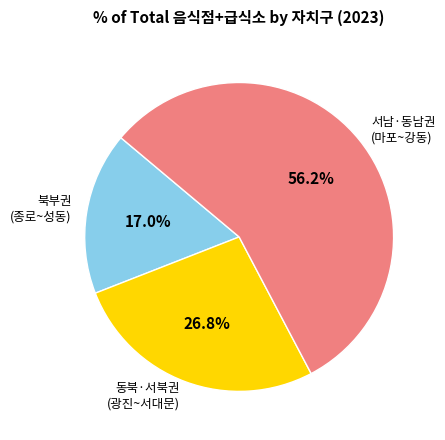

Approximately how many times larger is the value at 동북·서북권 (광진~서대문) compared to 서남·동남권 (마포~강동)?

0.5